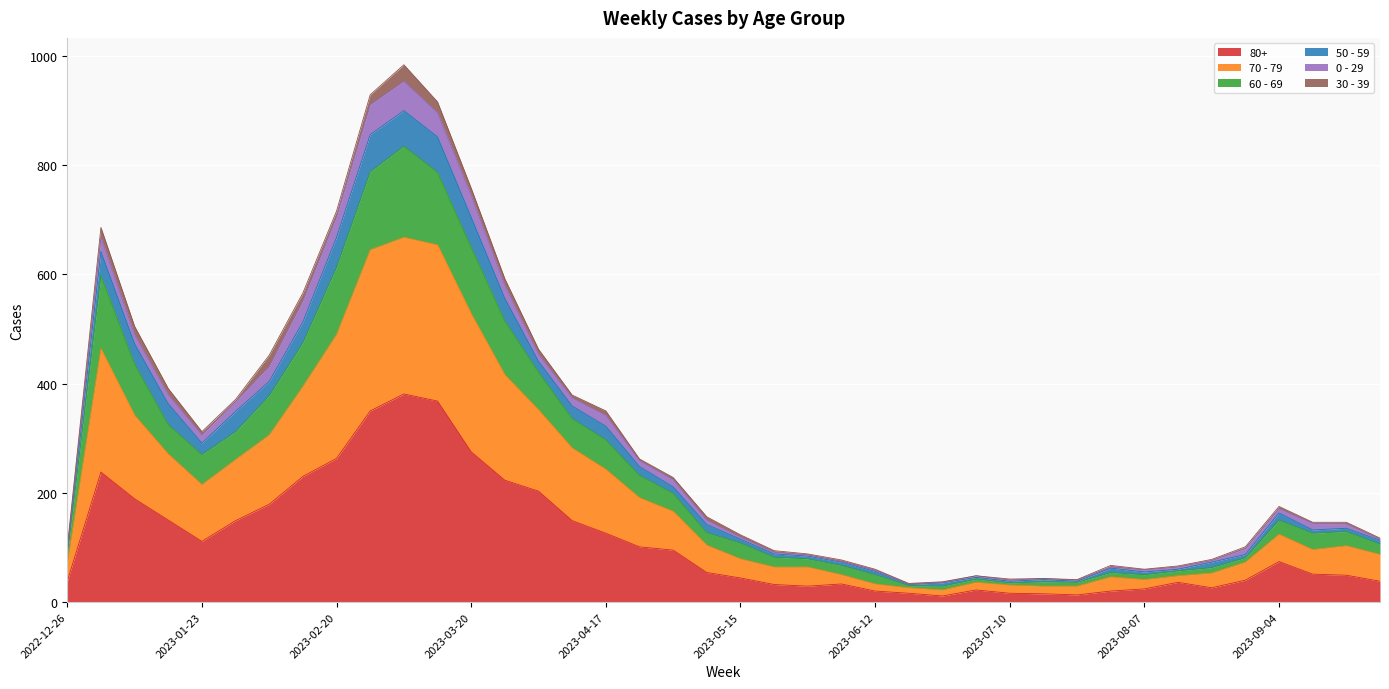

What position from the left is 2023-01-30?

6